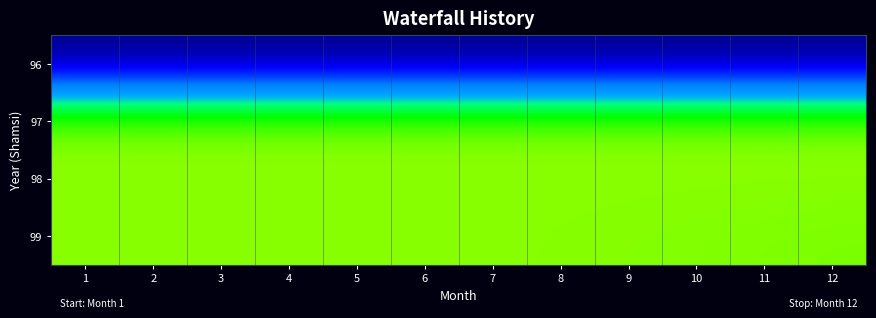

Reading left to right, what are all the values shown in this chart?

96: 1=0.0	2=0.0	3=0.0	4=0.0	5=0.0	6=0.0	7=0.0	8=0.0	9=0.0	10=0.0	11=0.0	12=0.0
97: 1=1.0	2=1.0	3=1.0	4=1.0	5=1.0	6=1.0	7=1.0	8=1.0	9=1.0	10=1.0	11=1.0	12=1.0
98: 1=1.0	2=1.0	3=1.0	4=1.0	5=1.0	6=1.0	7=1.0	8=1.0	9=1.0	10=1.0	11=1.0	12=1.0
99: 1=1.0	2=1.0	3=1.0	4=1.0	5=1.0	6=1.0	7=1.0	8=1.0	9=1.0	10=1.0	11=1.0	12=1.0